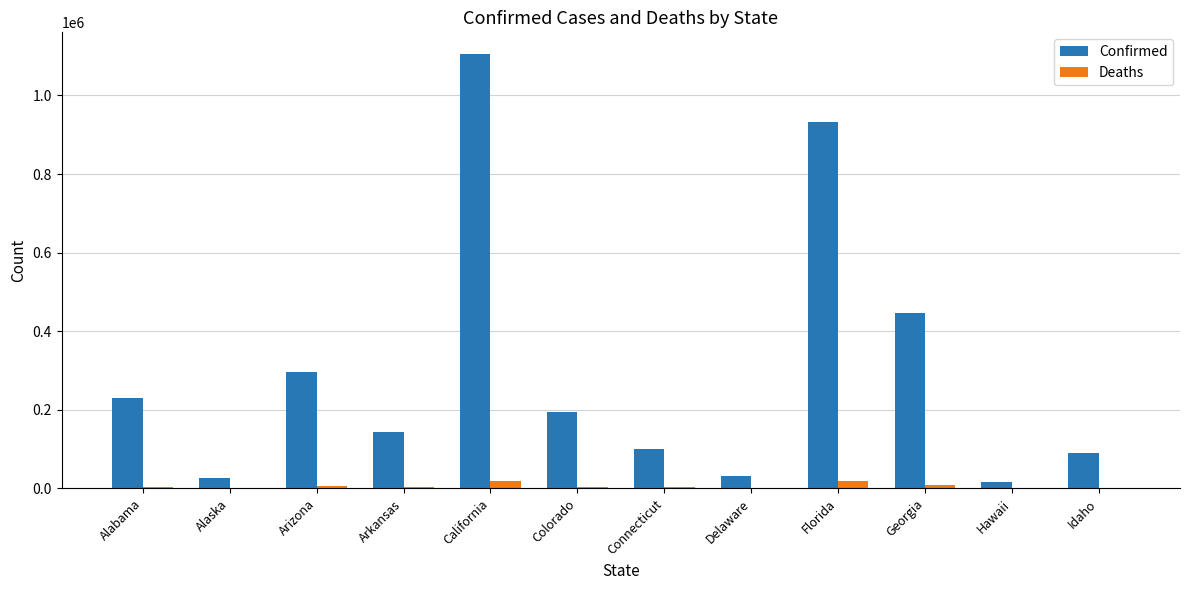

What are all the series names shown in the legend?

Confirmed, Deaths